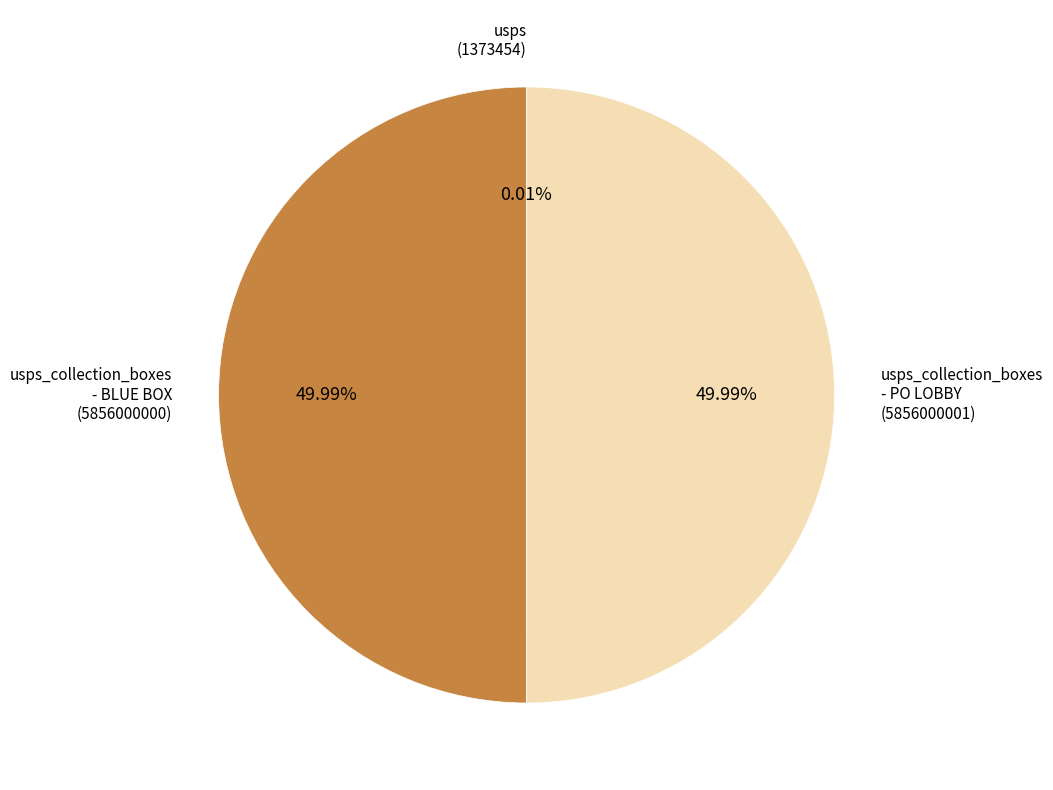

Which category has the biggest portion of the pie?

usps_collection_boxes_po